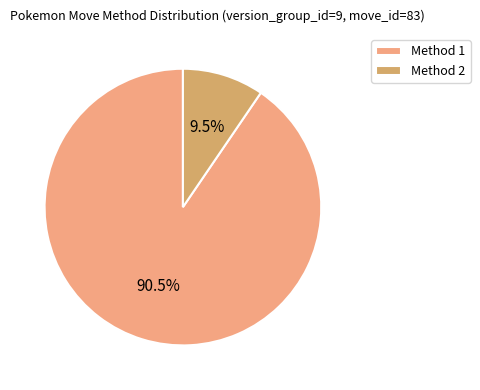

What is the smallest slice in the pie chart?

Method 2